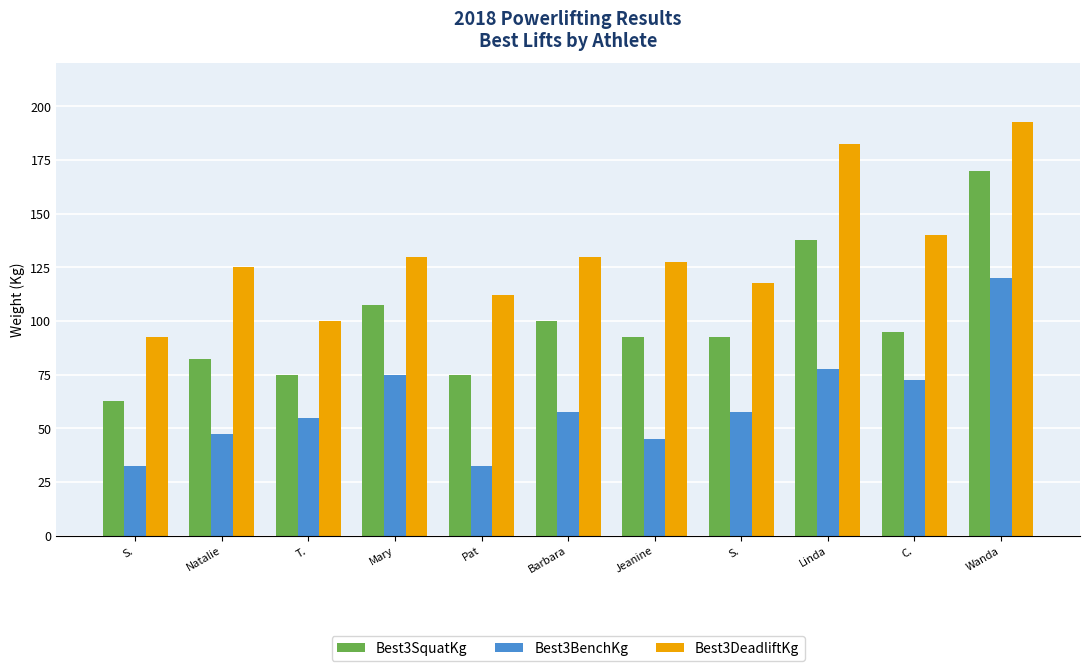

What are all the series names shown in the legend?

Best3SquatKg, Best3BenchKg, Best3DeadliftKg